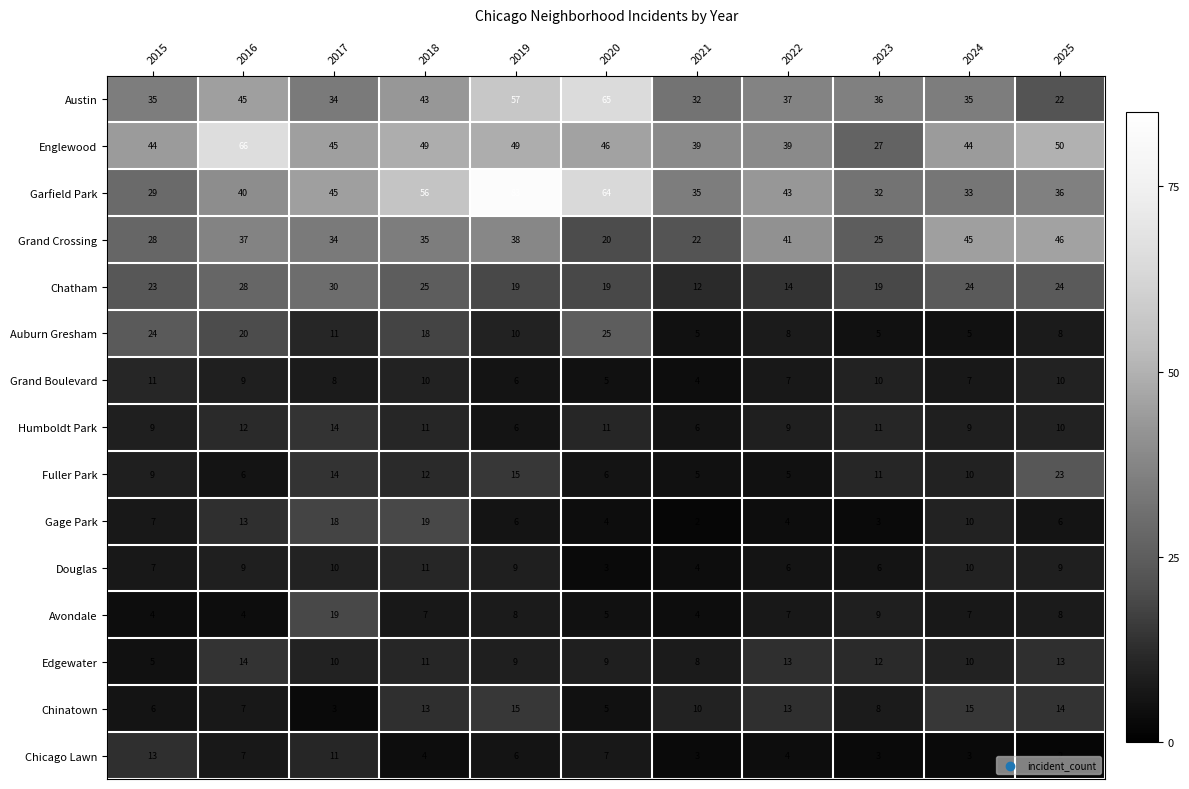

The value of Chatham at 2019 is 31. True or false?

False